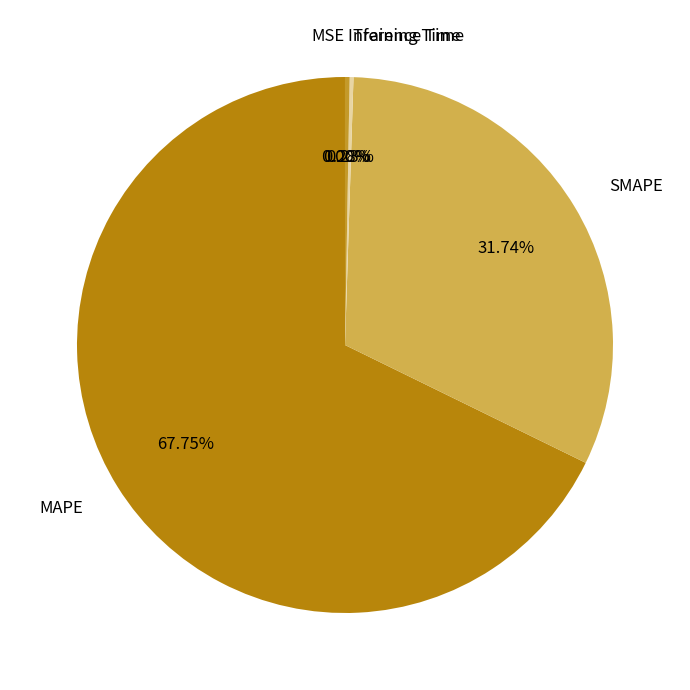

Between SMAPE and MAPE, which is larger?

MAPE